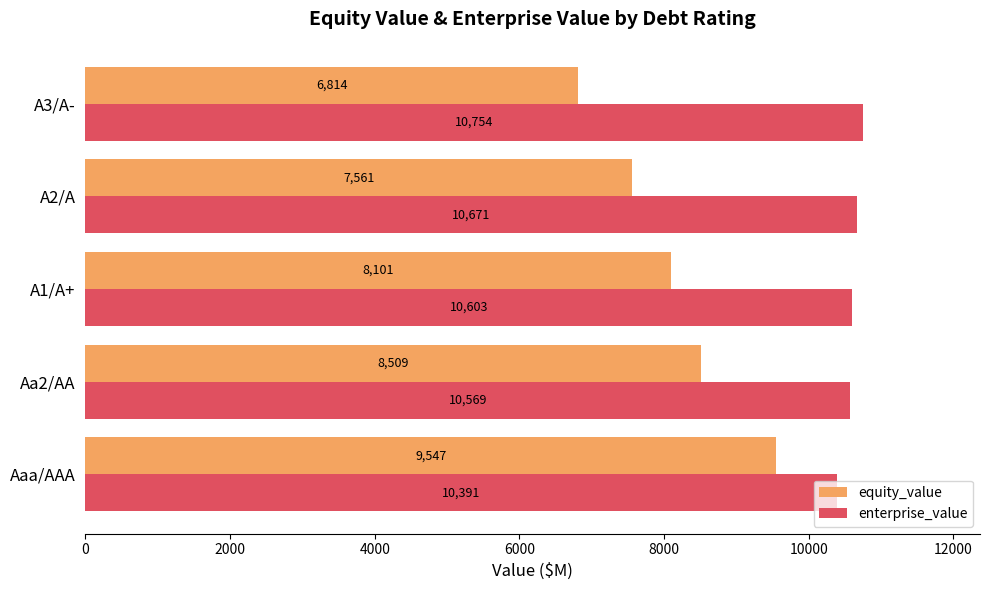

Which series has the largest range (max minus min)?

equity_value